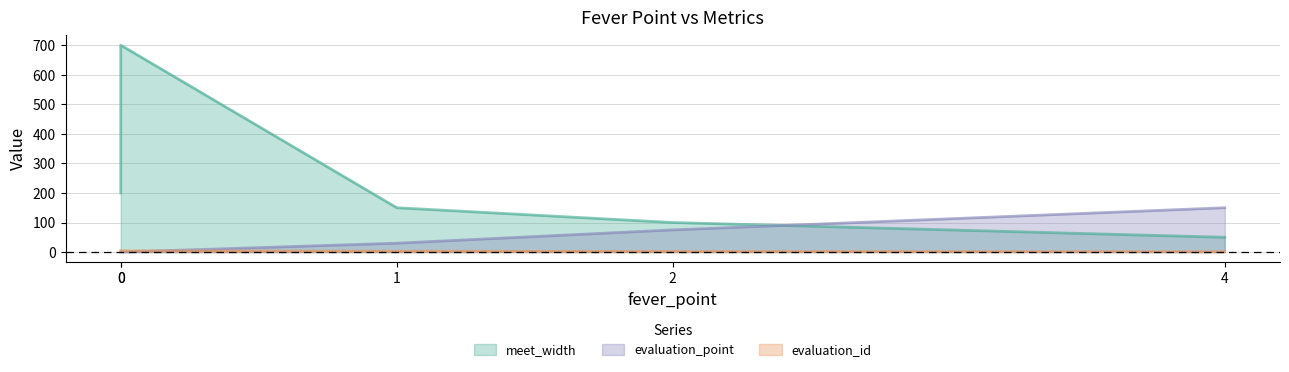

Reading right to left, list all the values displayed in this chart.

meet_width: 0=200	0=700	1=150	2=100	4=50
evaluation_id: 0=5	0=4	1=3	2=2	4=1
evaluation_point: 0=0	0=0	1=30	2=75	4=150